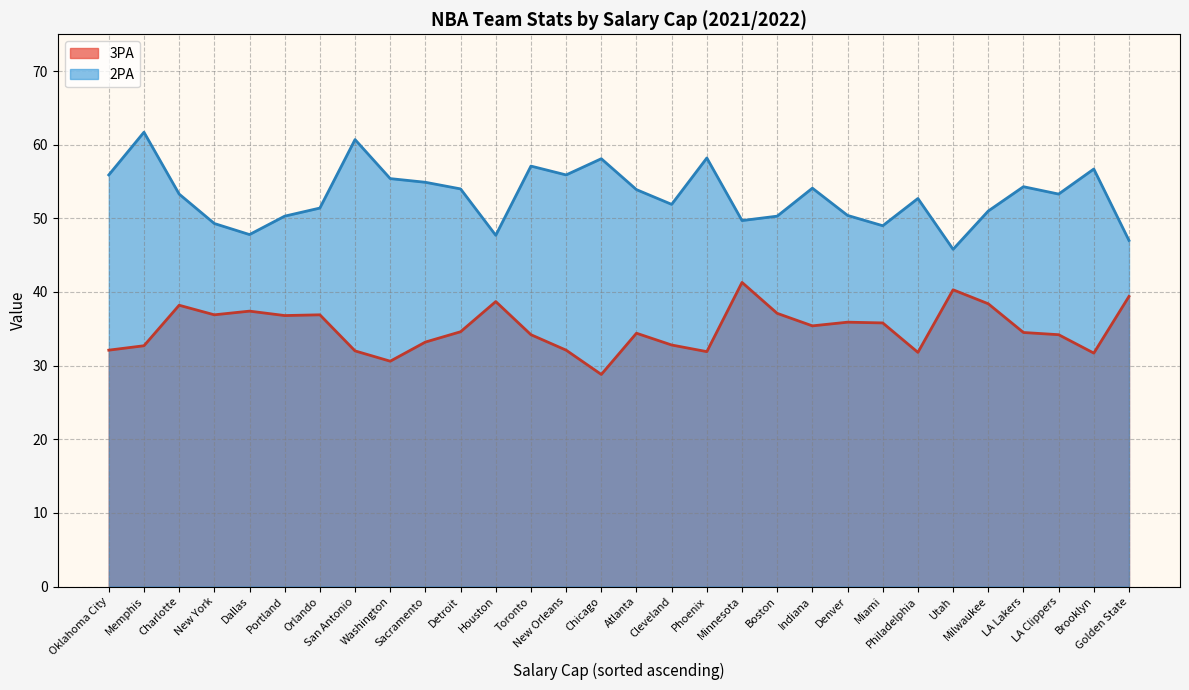

Is it true that 3PA equals 39.4 at Golden State?

True